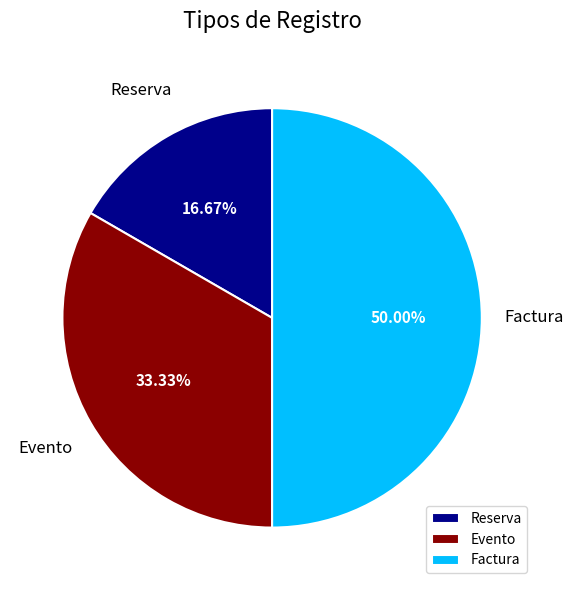

To the nearest percent, what is the combined percentage of Reserva and Evento?

50%